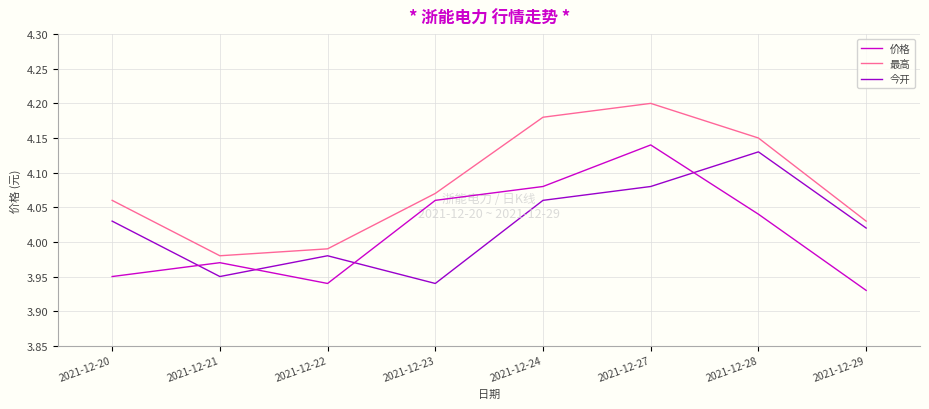

True or false: 最高 and 今开 cross at least once.

False